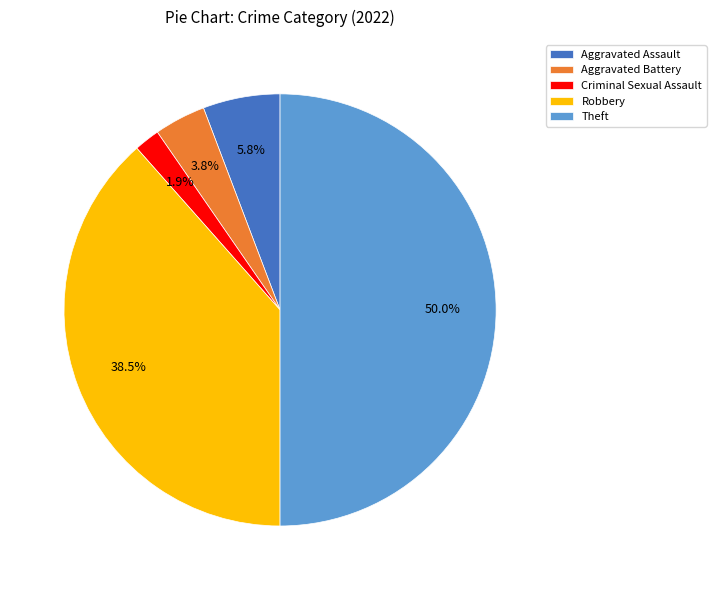

Rank the categories by value from lowest to highest.

Criminal Sexual Assault, Aggravated Battery, Aggravated Assault, Robbery, Theft